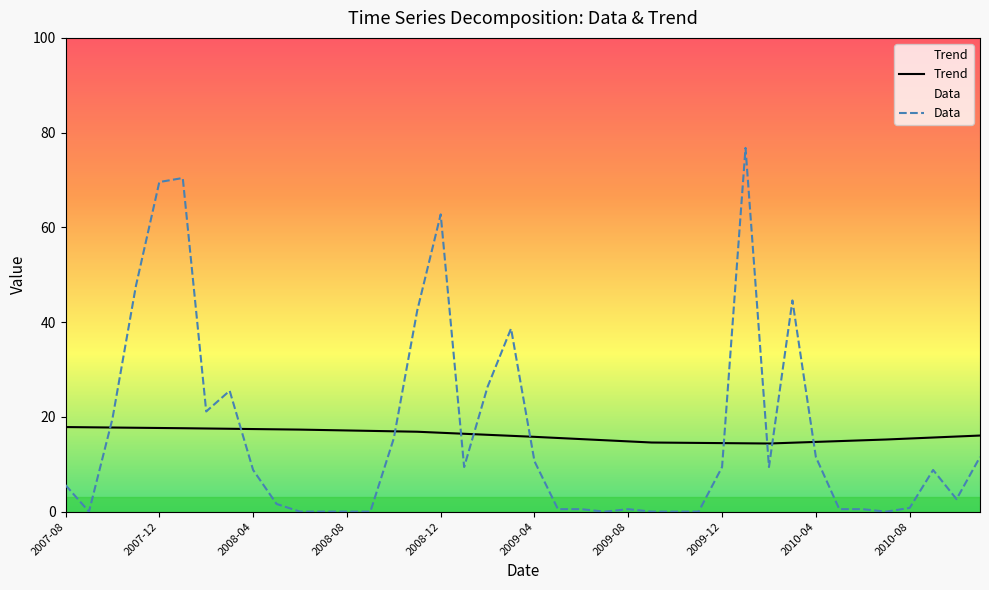

True or false: Data has a value of 32.7 at 2009-07.

False